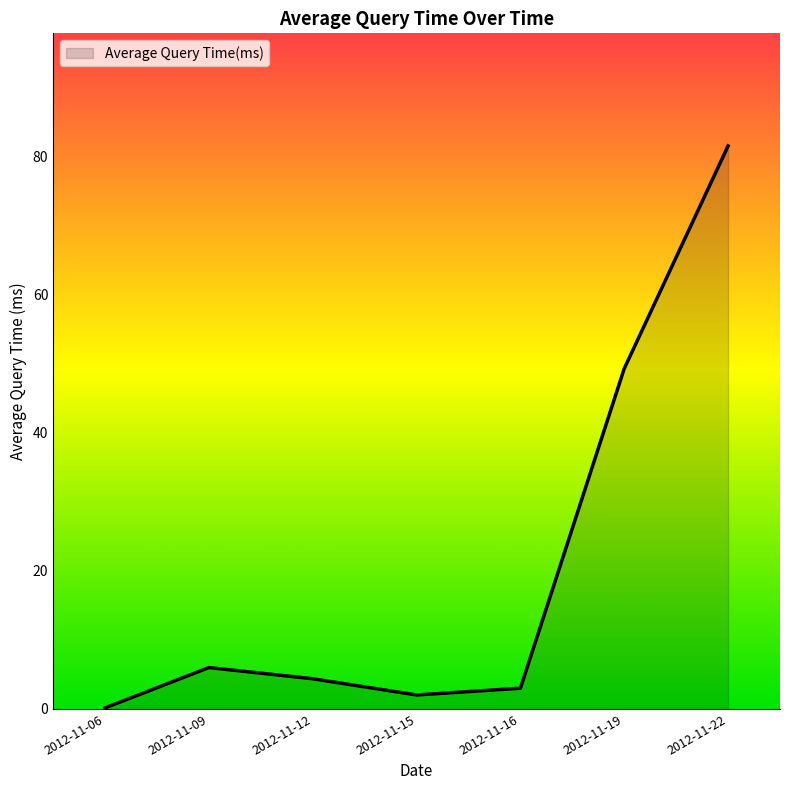

True or false: there are more than 0 points higher than both neighbors.

True